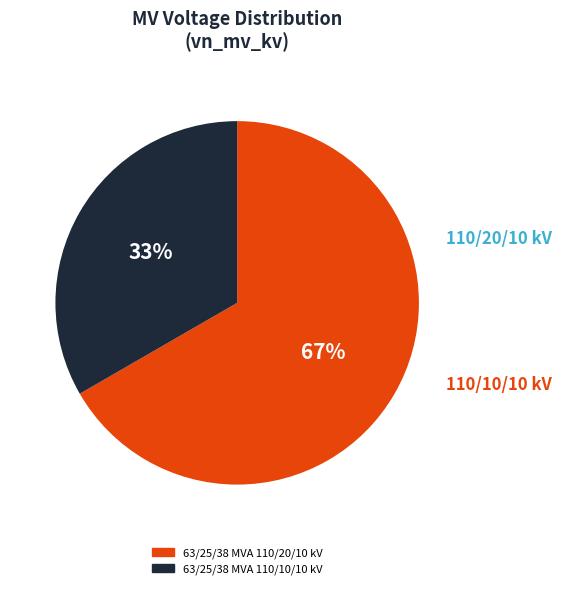

To the nearest percent, what percentage of the pie is 63/25/38 MVA 110/10/10 kV?

33%